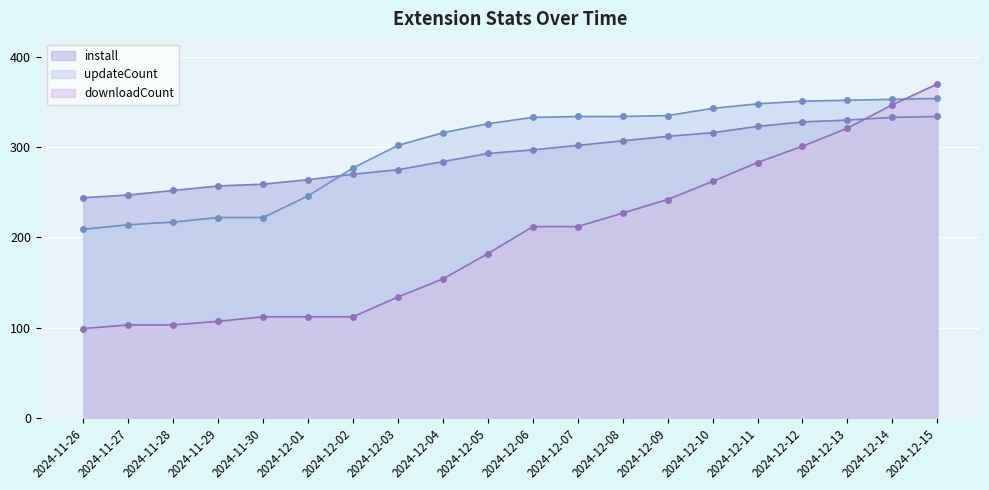

Does the chart display data point markers on the line(s)?

Yes